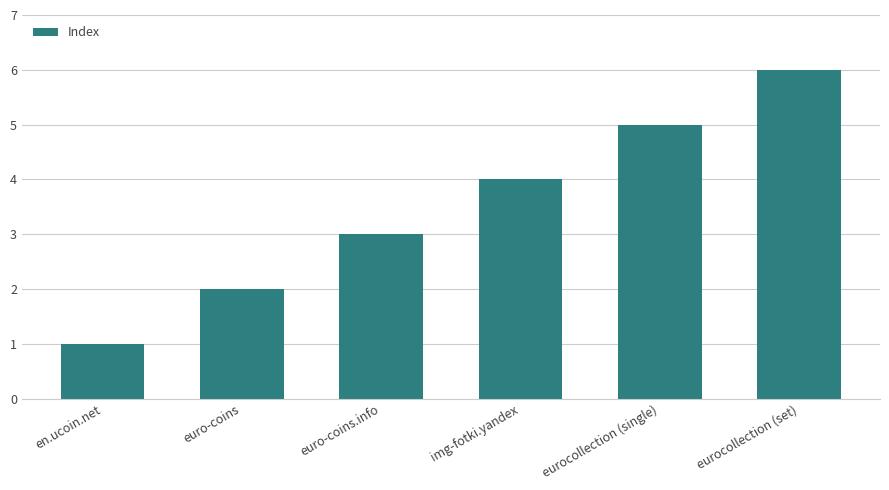

Reading left to right, extract all data points from this chart.

1	2	3	4	5	6